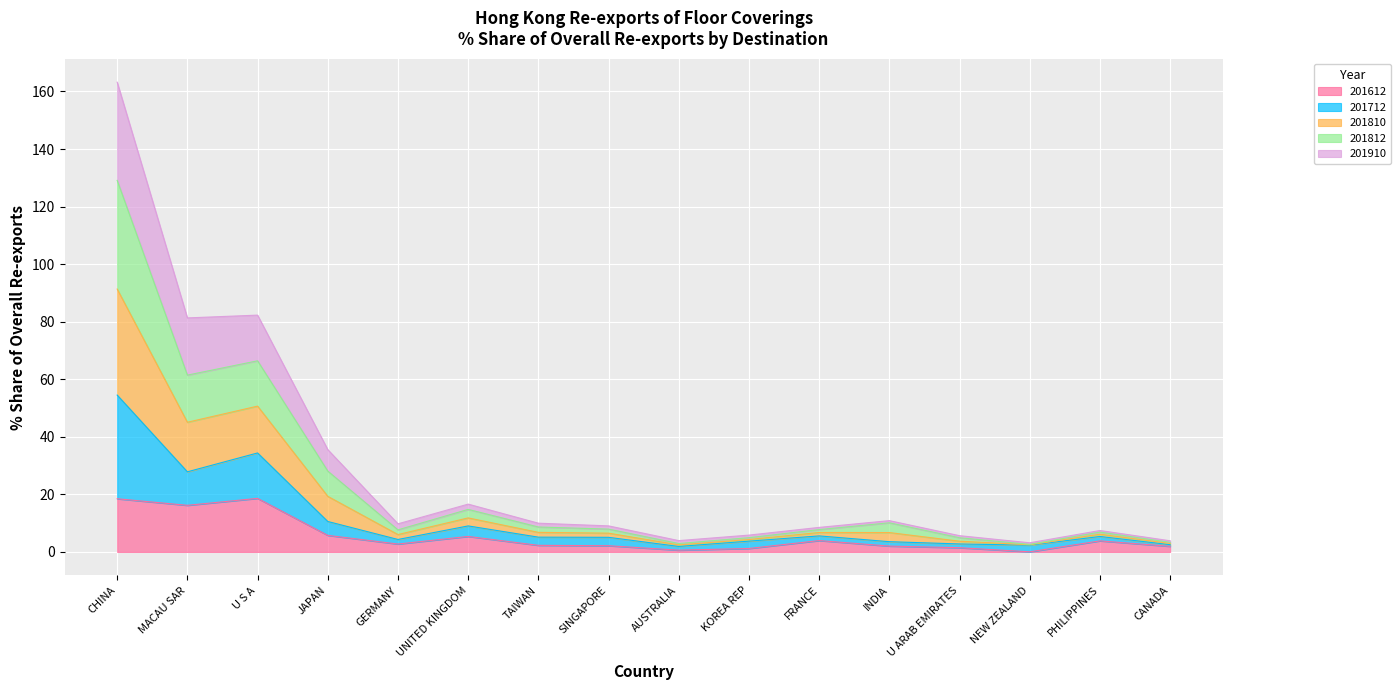

What is the maximum value for 201612?

18.6